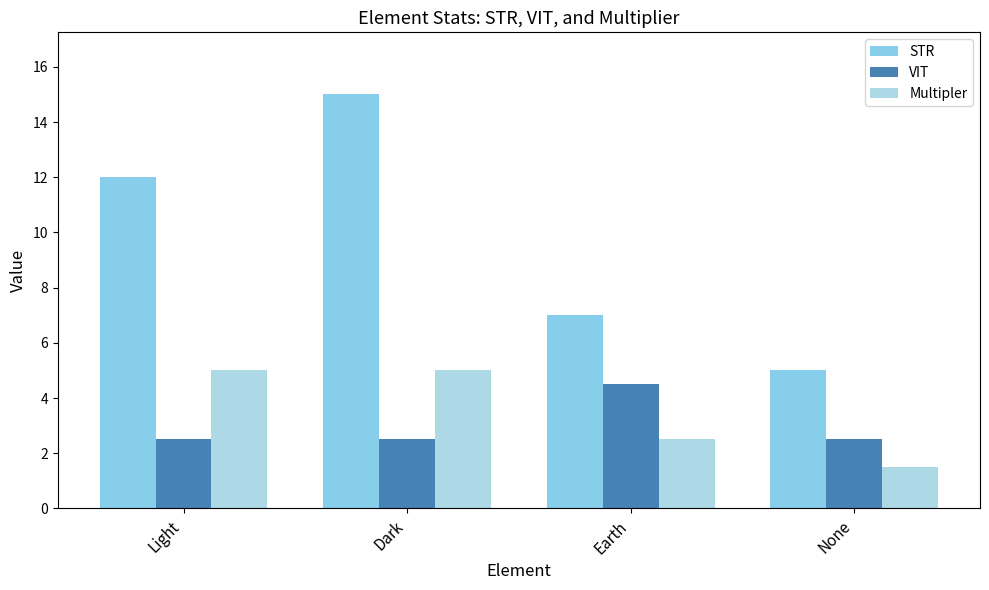

Rank the categories by Multipler value from lowest to highest.

None, Earth, Light, Dark